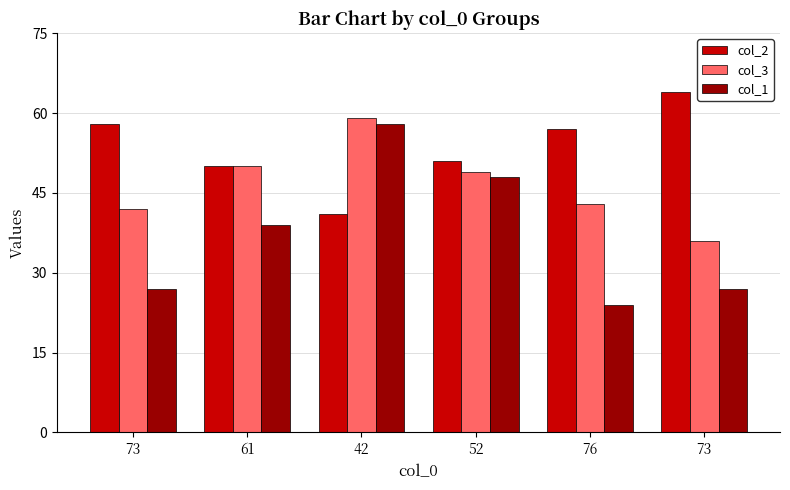

What is the sum of all col_2 values?

321